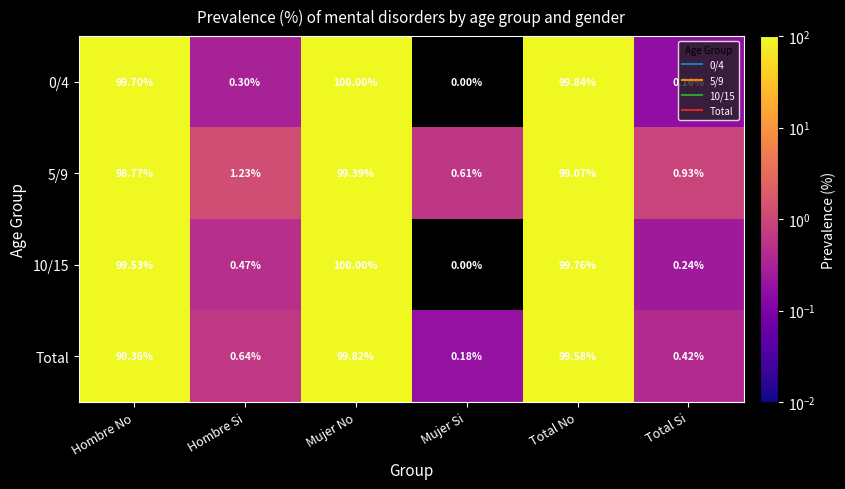

Where does the Total series first go above 99?

Hombre No